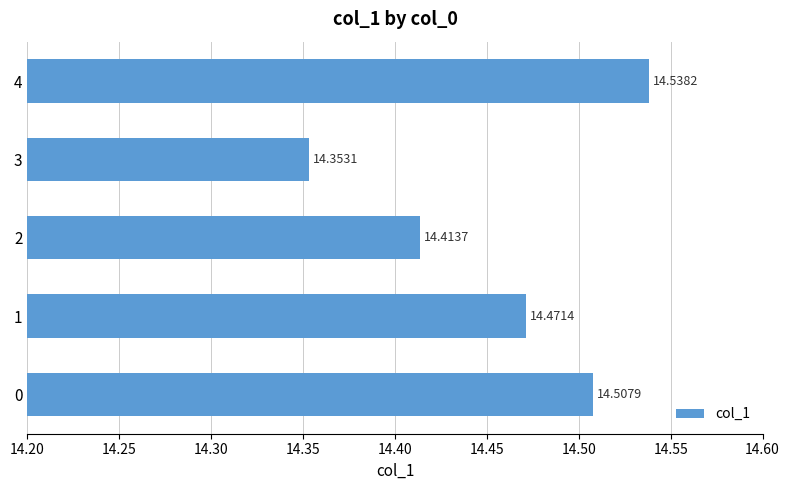

Does the chart contain any negative values?

No